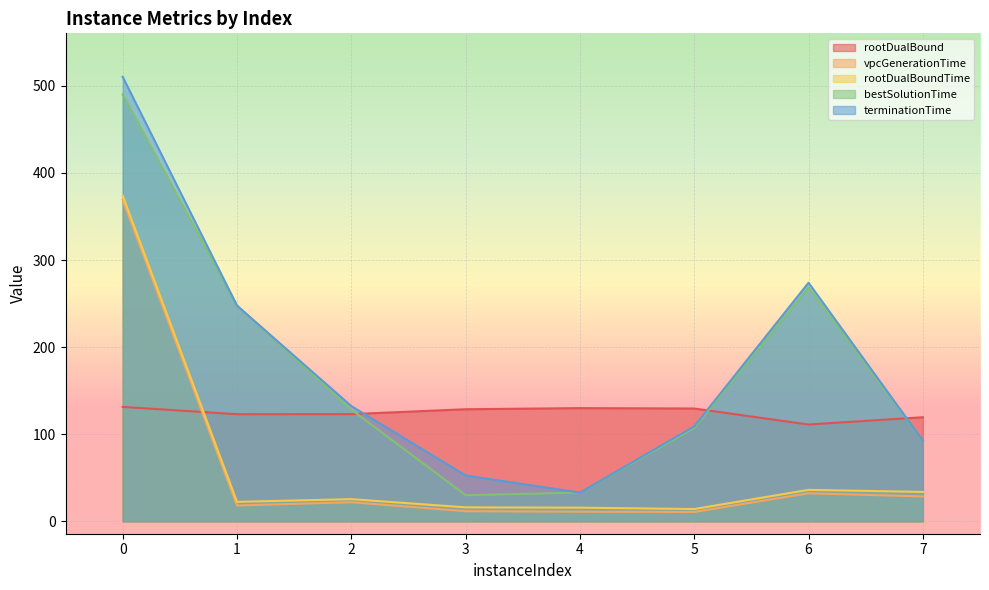

True or false: vpcGenerationTime and rootDualBoundTime intersect in this chart.

False